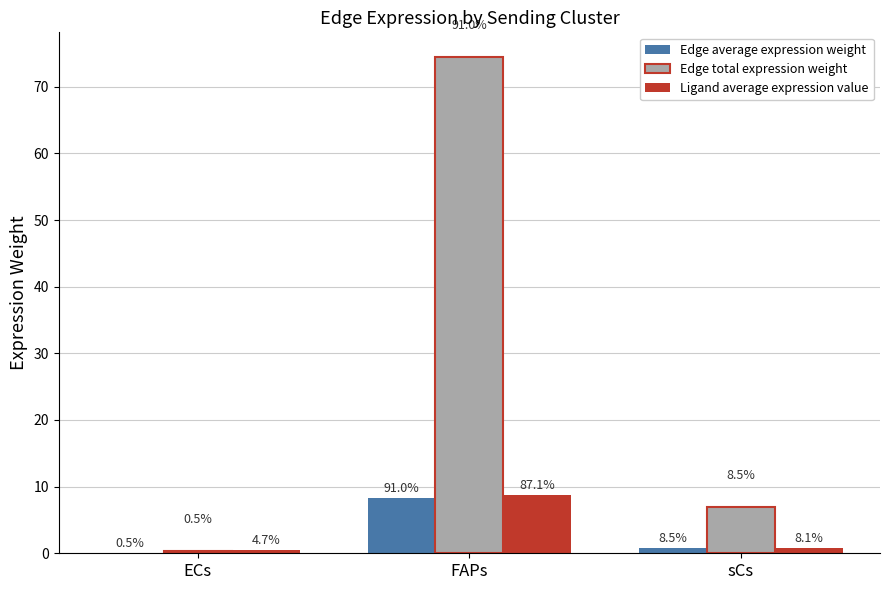

How many groups of bars are there?

3